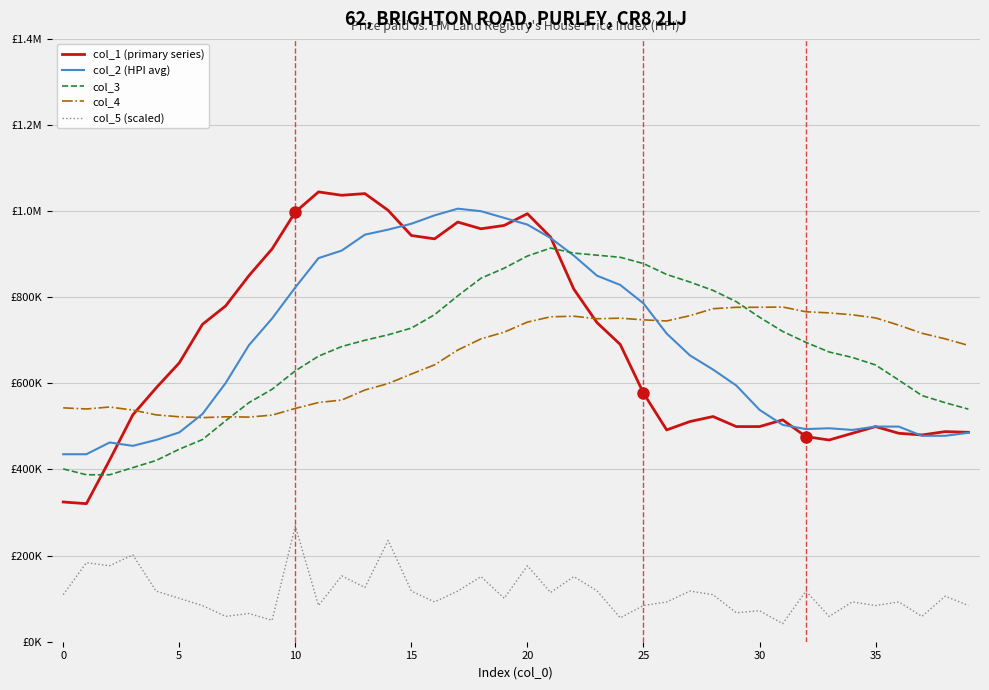

True or false: col_2 (HPI avg) has more than 2 points higher than both neighbors.

True